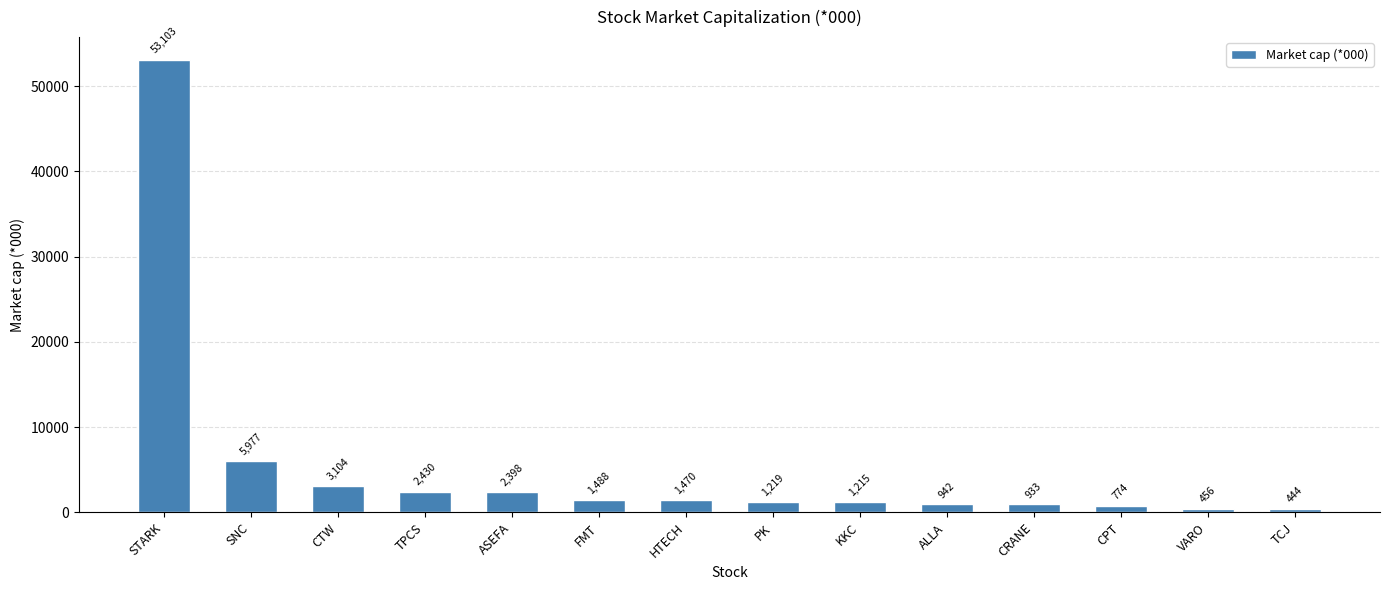

What is the sum of all values?

75950.1